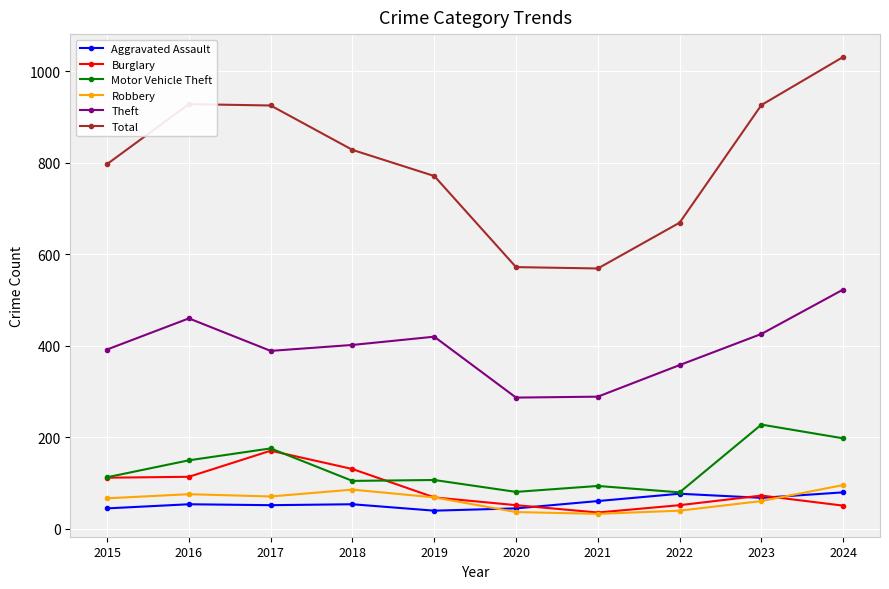

What is the difference between the Total values at 2020 and 2016?

356